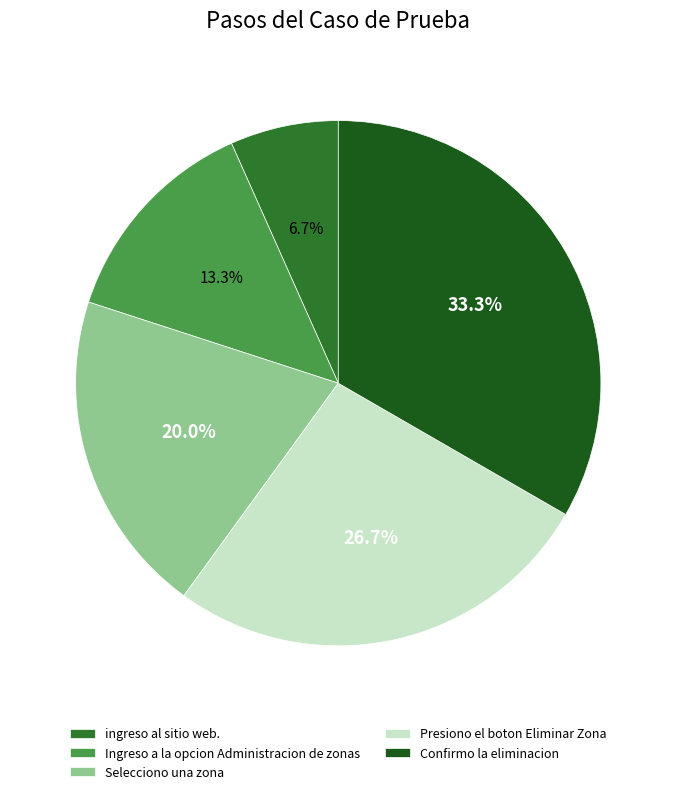

To the nearest percent, what is the average slice percentage?

20%